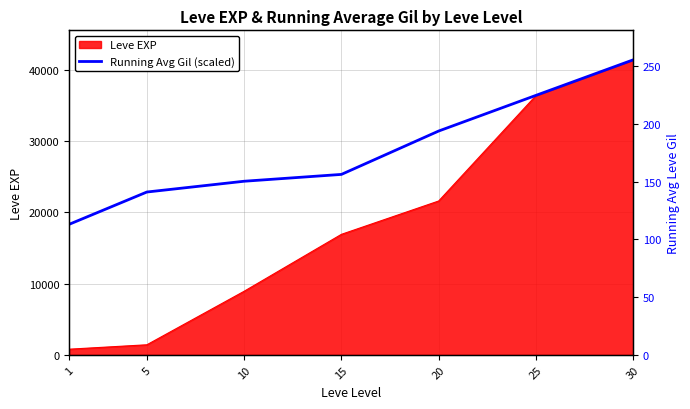

Rank the categories by value from highest to lowest.

30, 25, 20, 15, 10, 5, 1